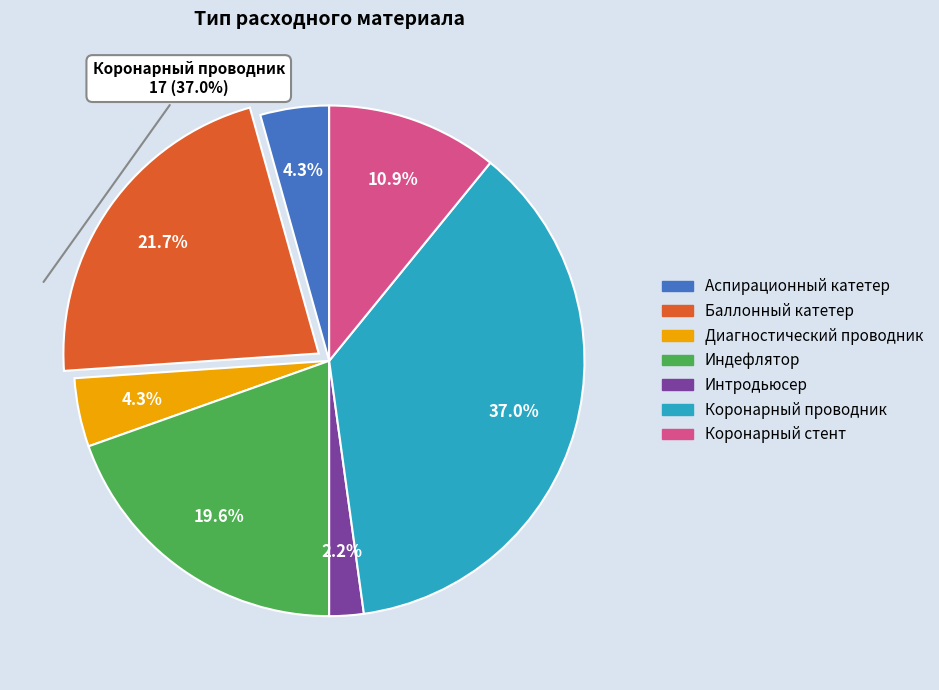

To the nearest percent, what percentage of the pie is Диагностический проводник?

4%